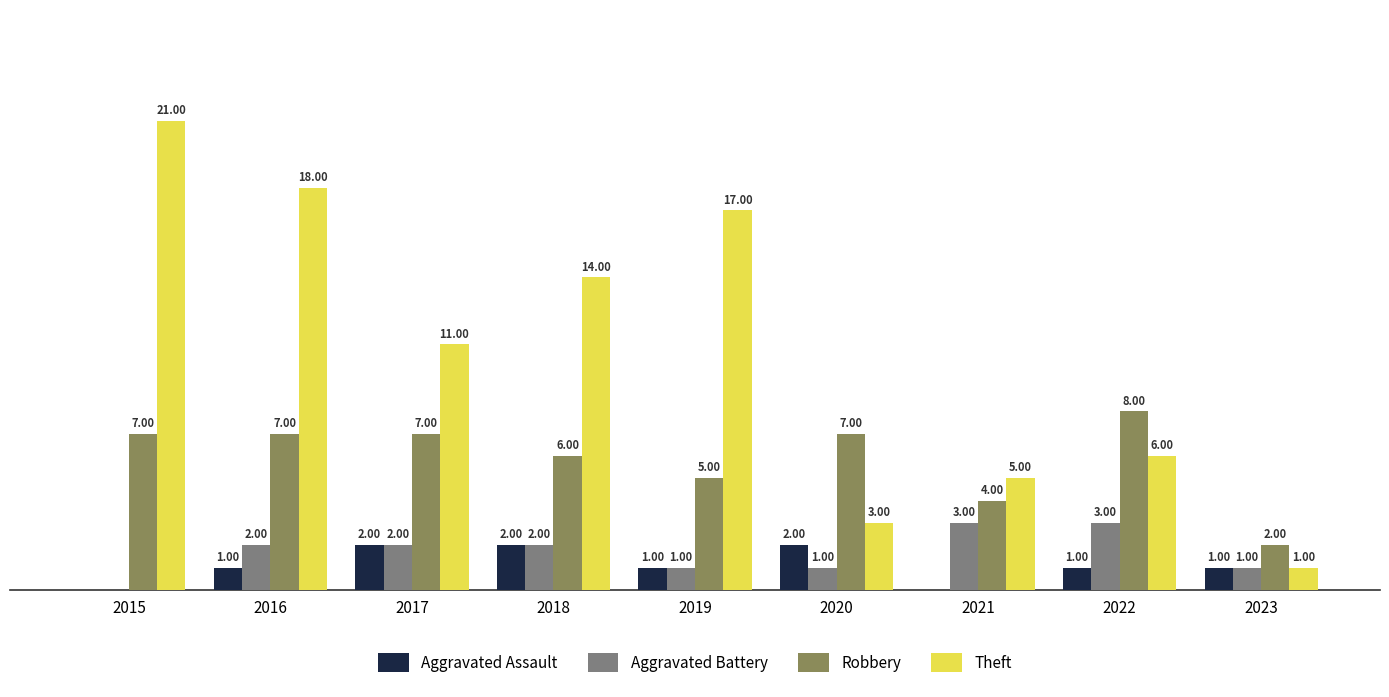

Which series changed the most between 2018 and 2022?

Theft